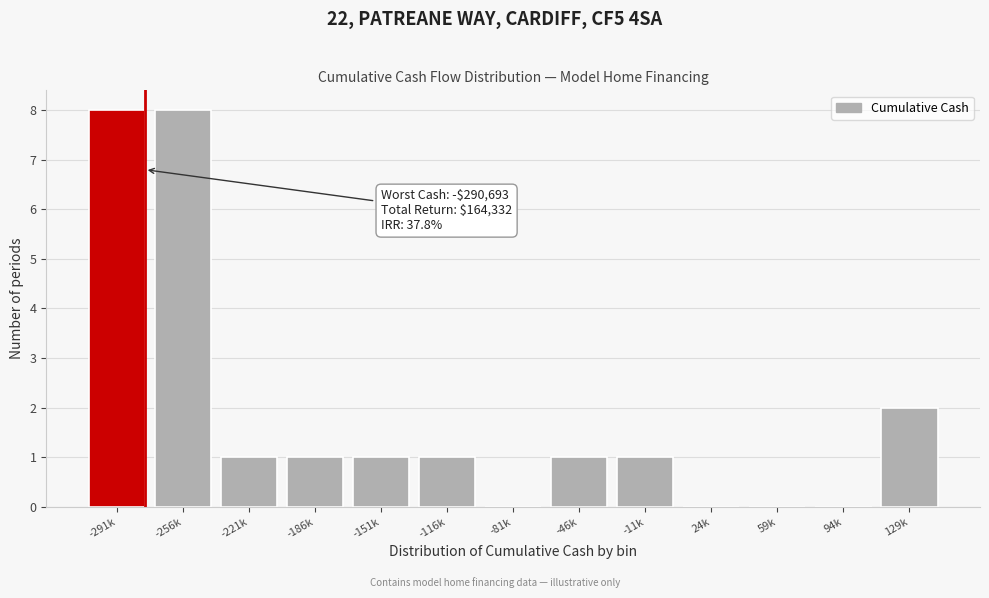

Reading right to left, what are all the values shown in this chart?

129k=2	94k=0	59k=0	24k=0	-11k=1	-46k=1	-81k=0	-116k=1	-151k=1	-186k=1	-221k=1	-256k=8	-291k=8